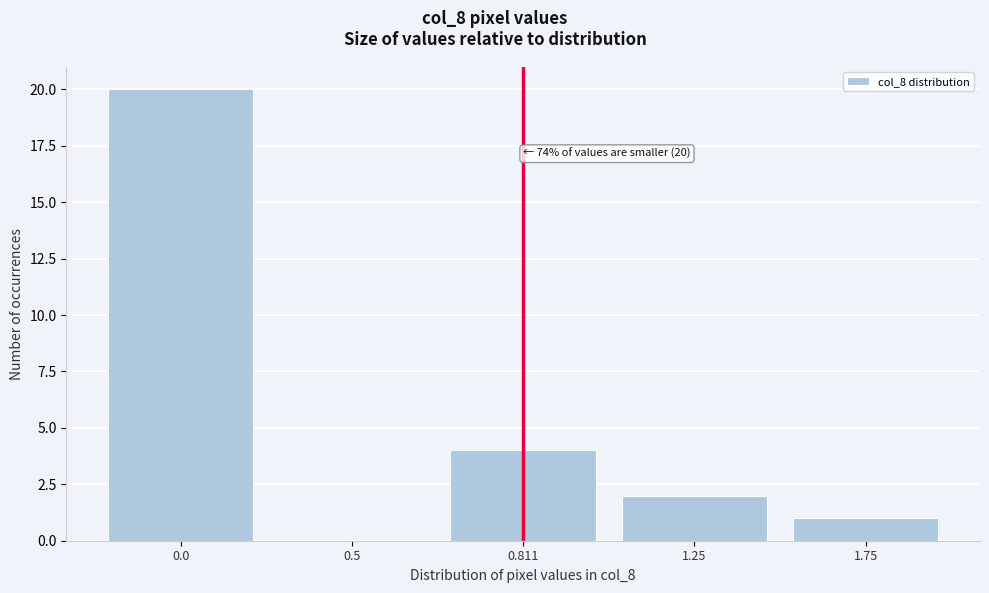

Reading right to left, list all the values displayed in this chart.

1.75=1	1.25=2	0.811=4	0.5=0	0.0=20